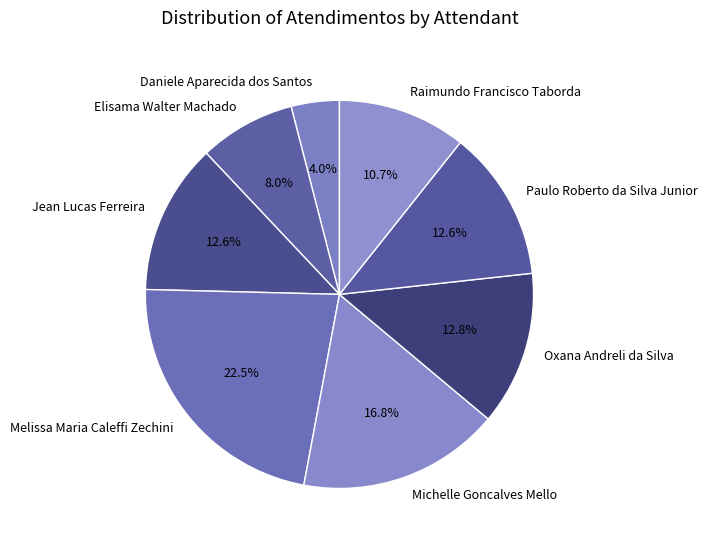

To the nearest percent, what is the difference between the Michelle Goncalves Mello and Oxana Andreli da Silva slice percentages?

4%